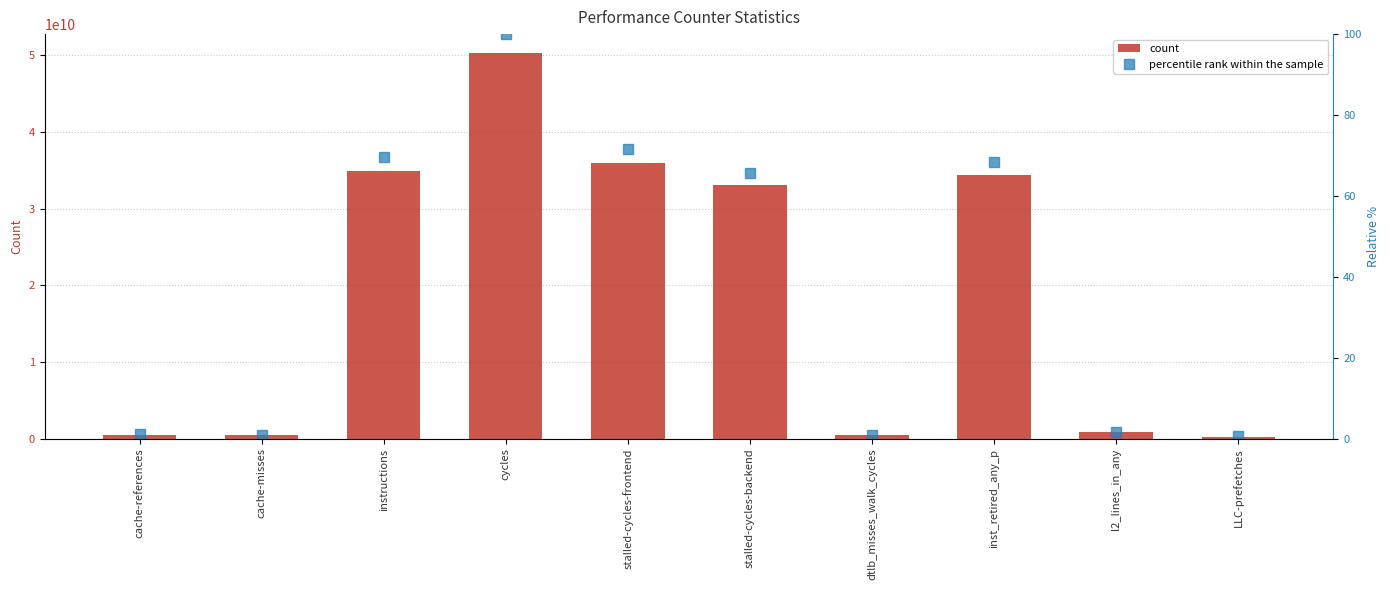

What is the average value of the count series?

19108054770